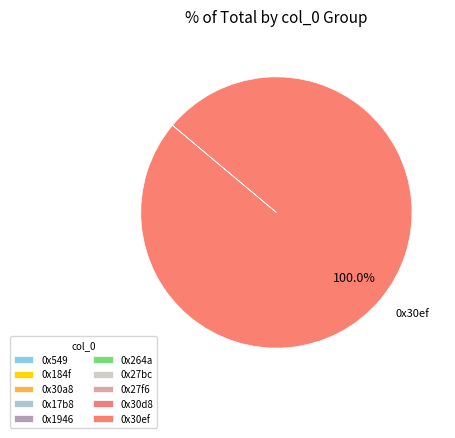

What is the change in value from 0x184f to 0x1946?

+1280